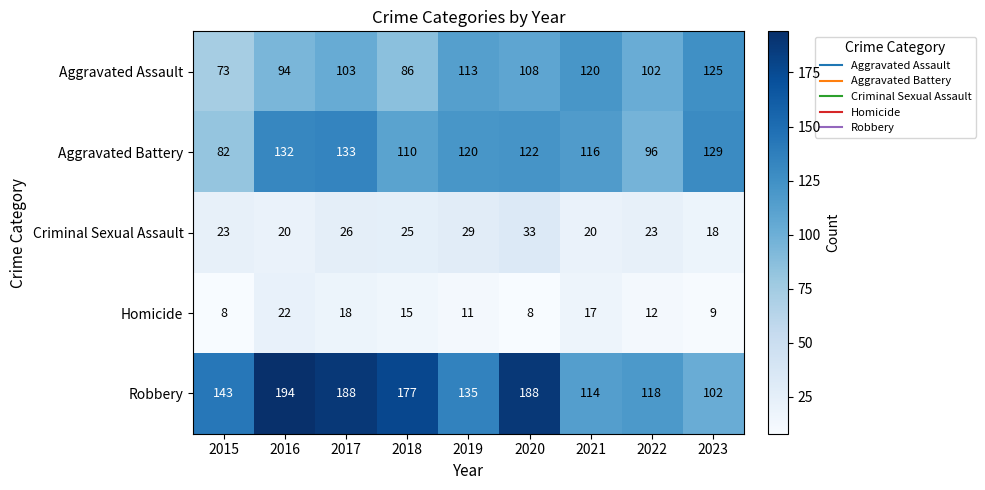

At 2020, list the series in order from smallest to largest.

Homicide, Criminal Sexual Assault, Aggravated Assault, Aggravated Battery, Robbery